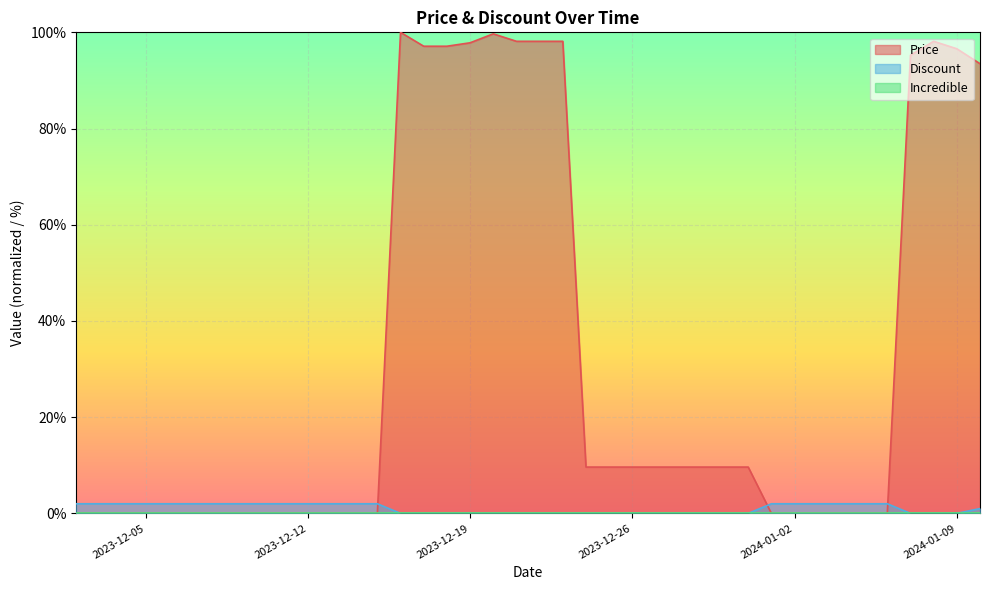

Which series changed the most between 2023-12-20 and 2024-01-02?

Price